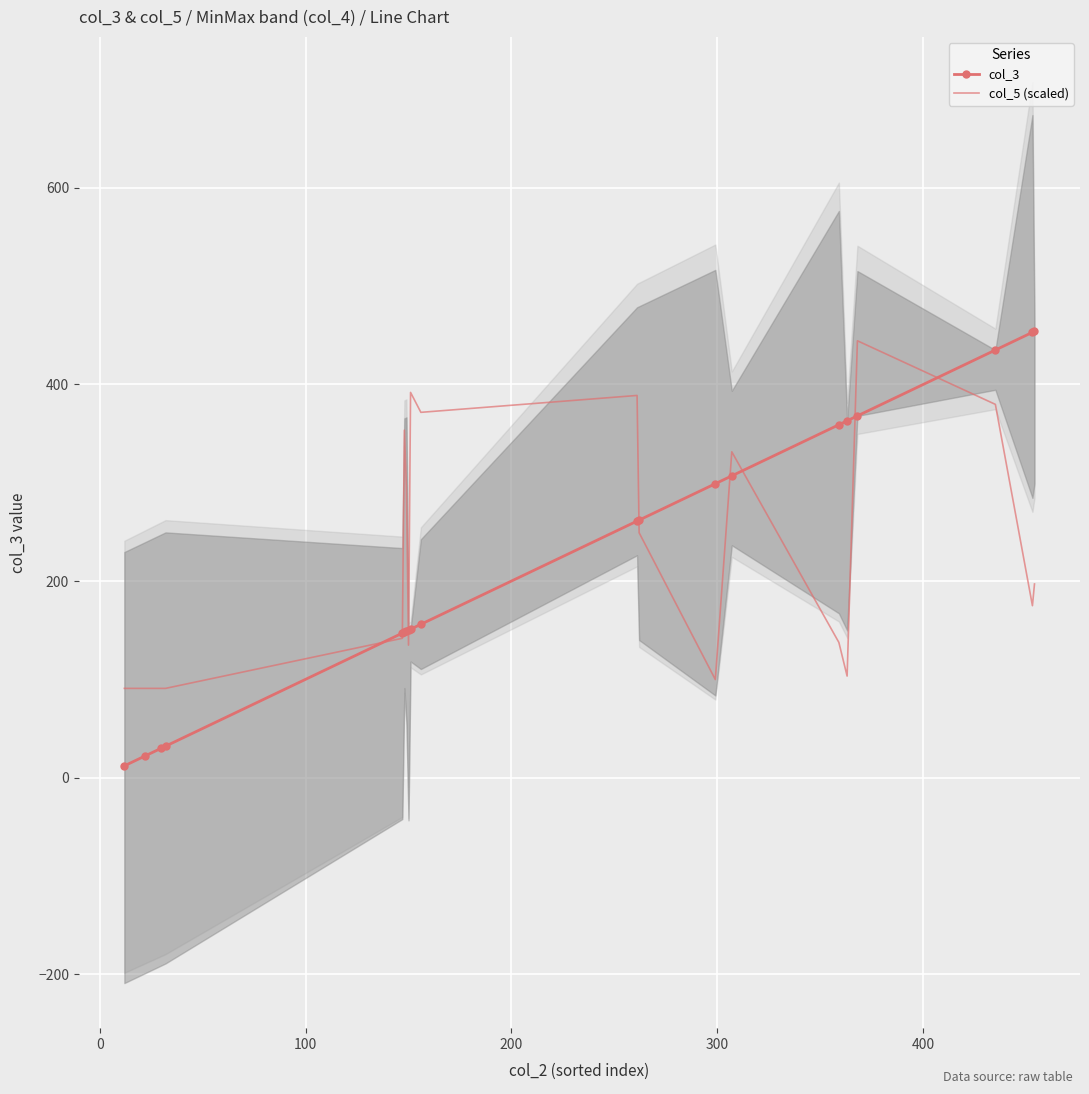

Which series has the widest spread of values?

col_3